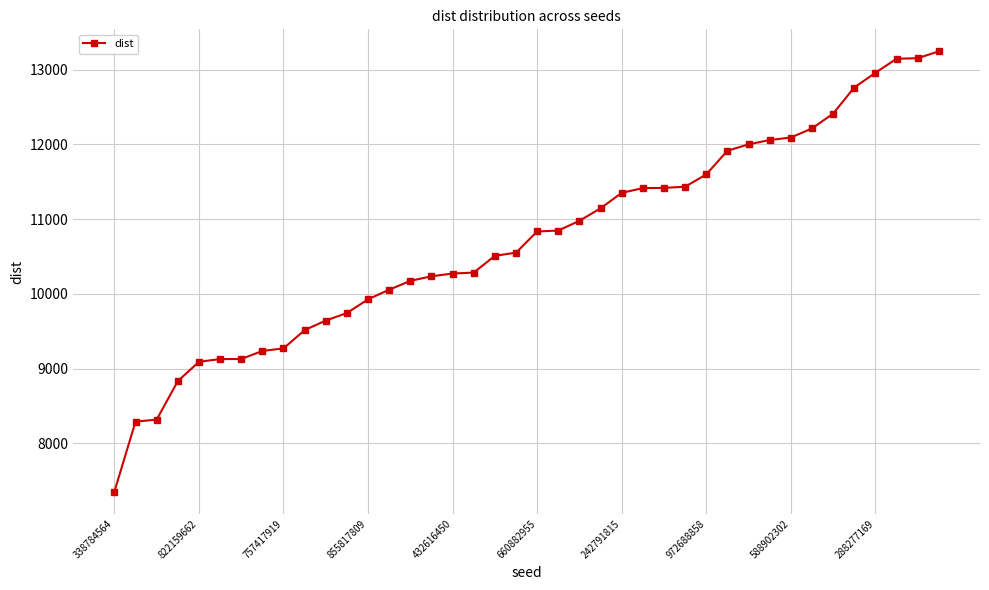

What is the value of the 12th point from the left?

9743.4